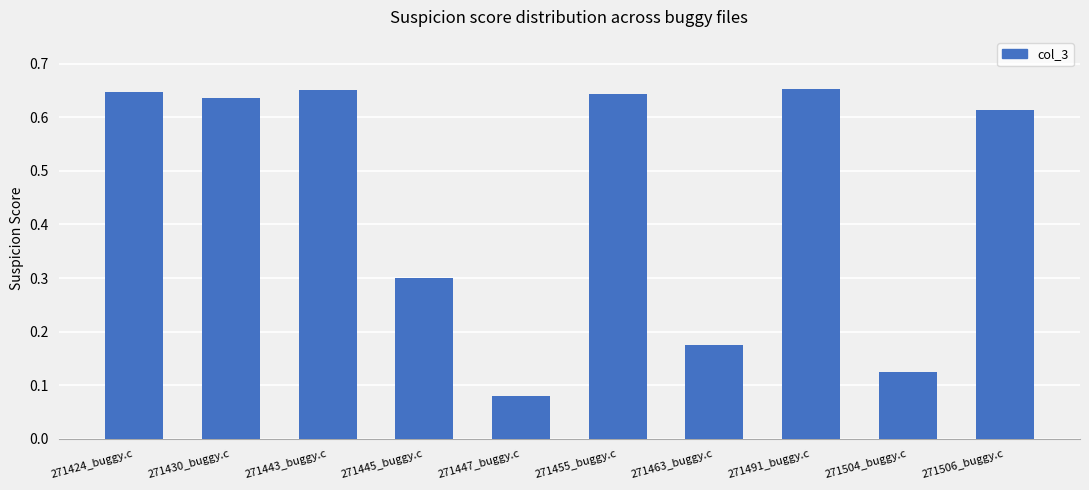

What is the change in value from 271491_buggy.c to 271504_buggy.c?

-0.5